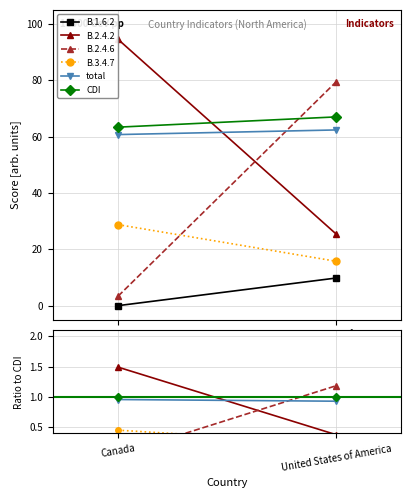

Which label corresponds to the largest value in the chart?

Canada